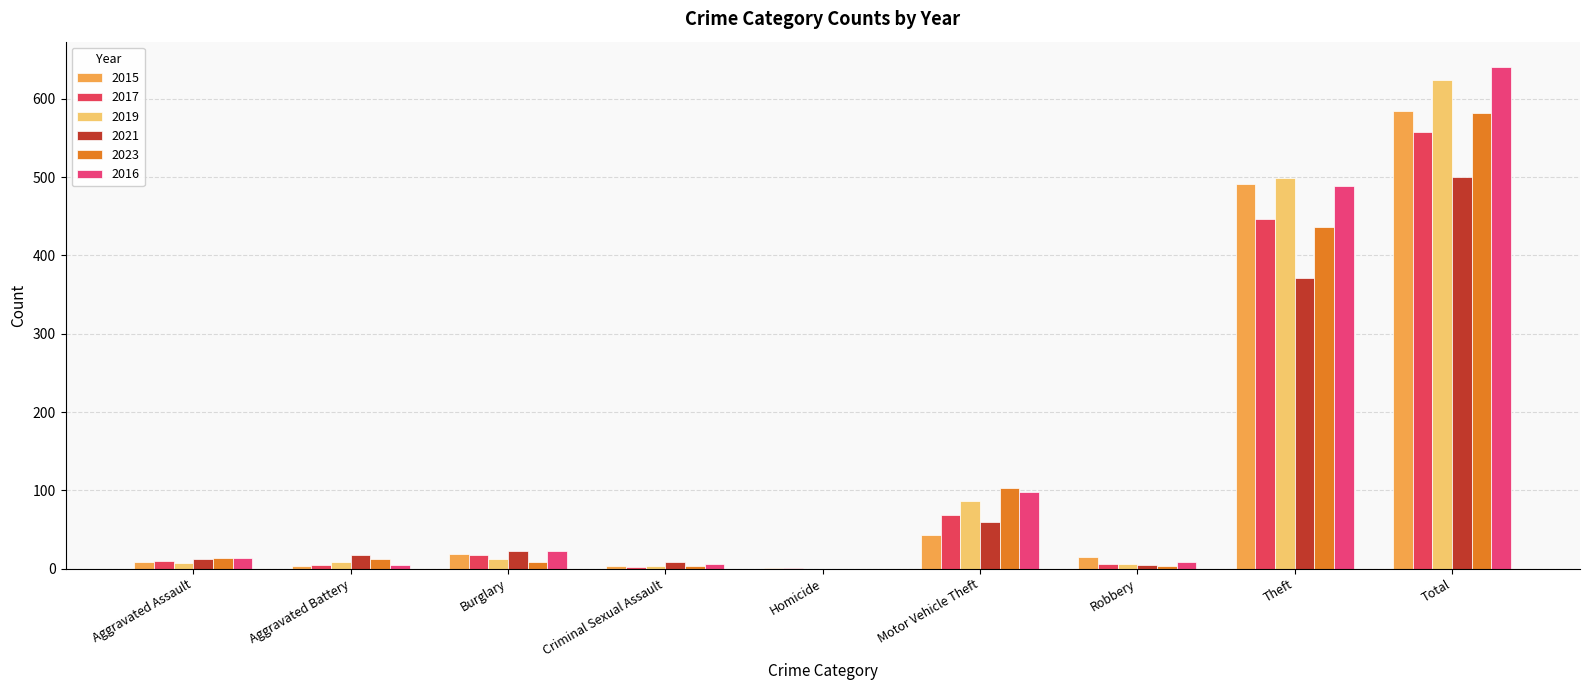

Which series has the largest total across all categories?

2016